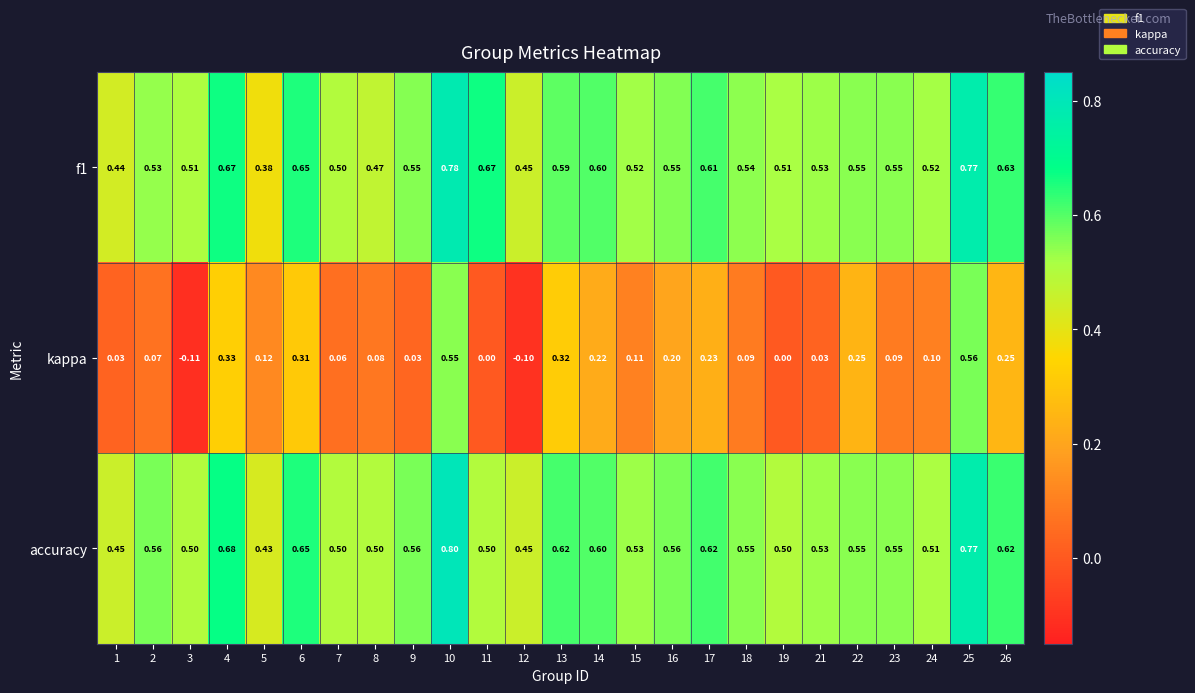

Which series has the largest range (max minus min)?

kappa